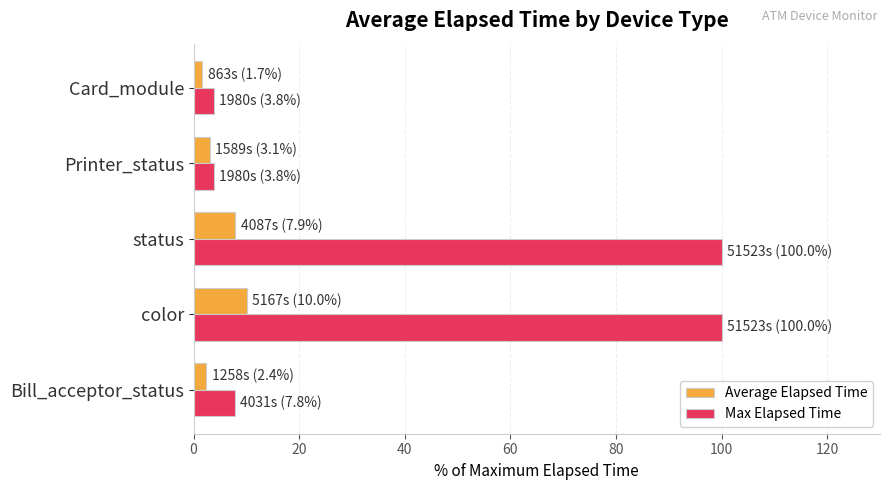

Read the Max Elapsed Time value at color.

100.0